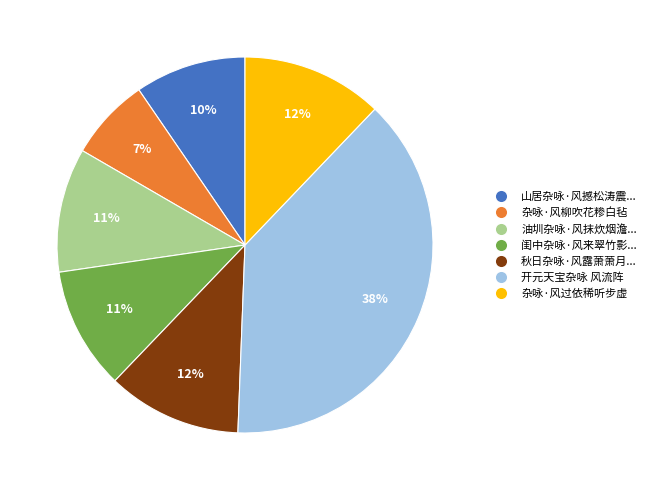

To the nearest percent, what is the difference between the largest and smallest slice percentages?

31%